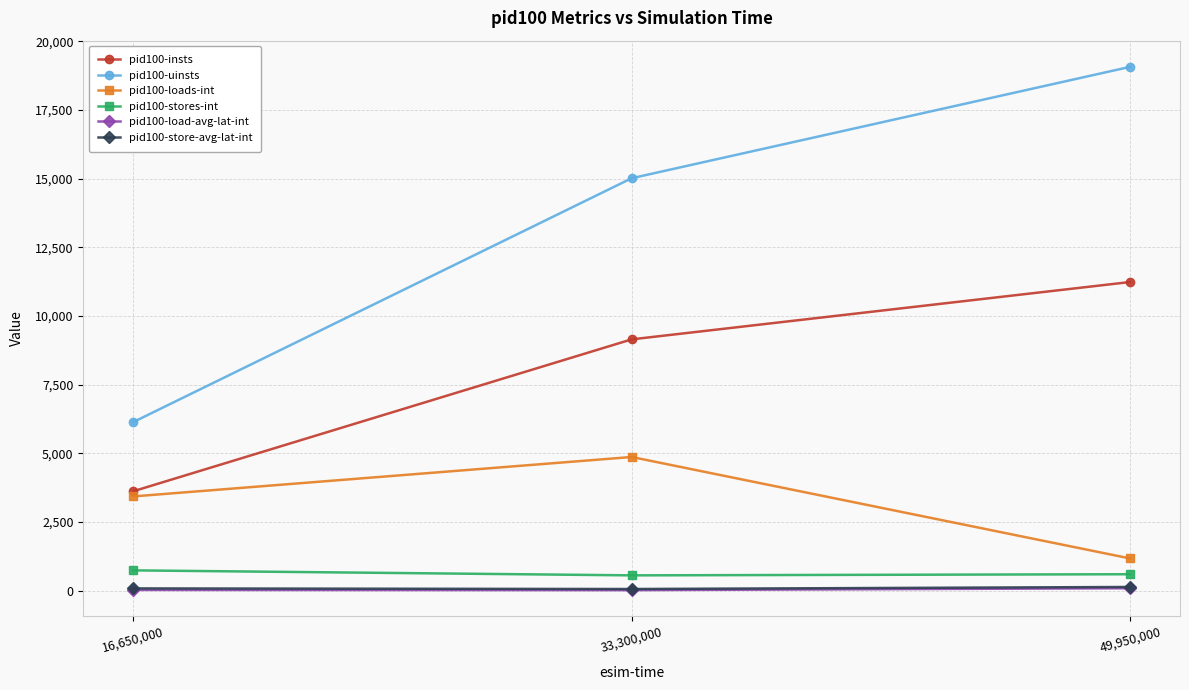

What is the difference between the highest and lowest values at 49,950,000?

18984.6